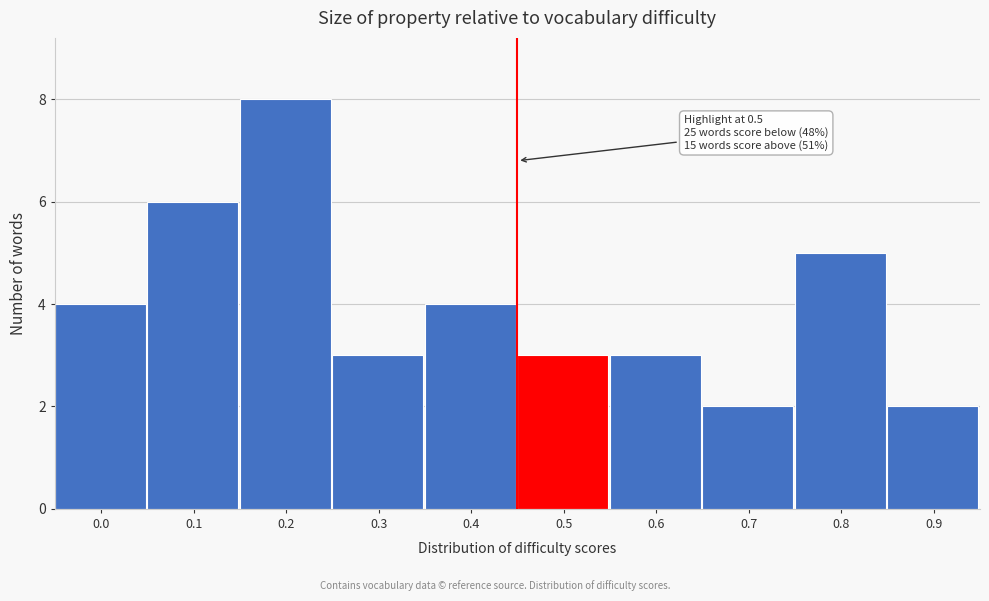

Reading left to right, extract all data points from this chart.

4	6	8	3	4	3	3	2	5	2